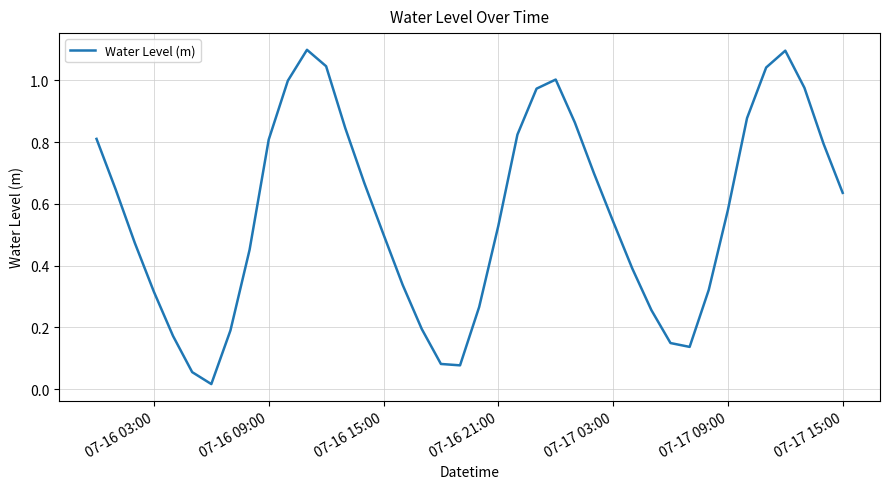

What is the maximum value shown in the chart?

1.1